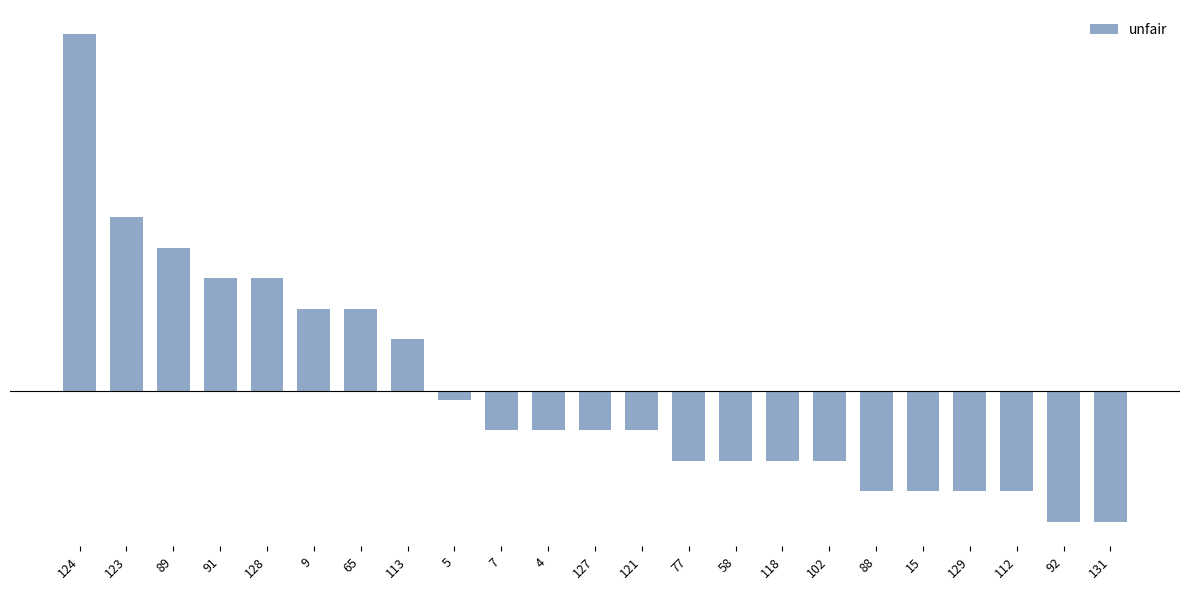

Rank the categories by value from highest to lowest.

124, 123, 89, 91, 128, 9, 65, 113, 5, 7, 4, 127, 121, 77, 58, 118, 102, 88, 15, 129, 112, 92, 131